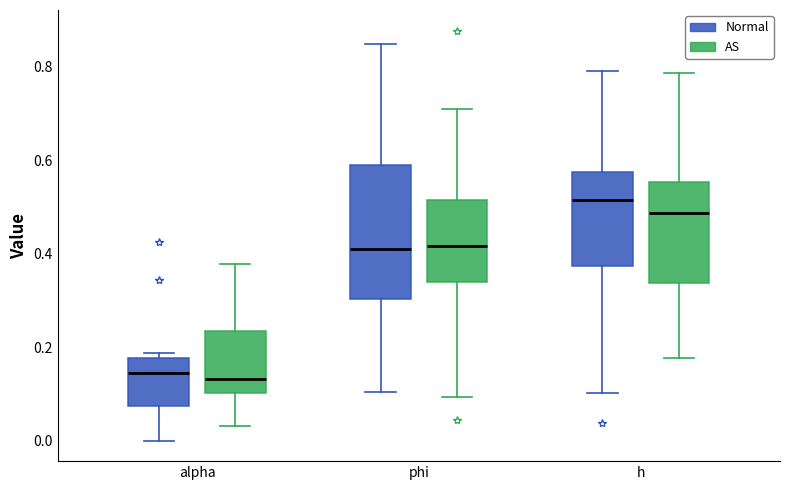

Reading left to right, read every box against the y-axis: the position of its median line, the range the box covers, and the ends of its whiskers. The values are not printed on the chart, so give them approximately, as read against the axis.

alpha (Normal): median 0.14, box 0.08 to 0.18, whiskers 0.00 to 0.18 (just above the box's upper edge)
alpha (AS): median 0.14, box 0.10 to 0.24, whiskers 0.04 to 0.38
phi (Normal): median 0.42, box 0.30 to 0.58, whiskers 0.10 to 0.84
phi (AS): median 0.42, box 0.34 to 0.52, whiskers 0.10 to 0.70
h (Normal): median 0.52, box 0.38 to 0.58, whiskers 0.10 to 0.78
h (AS): median 0.48, box 0.34 to 0.56, whiskers 0.18 to 0.78